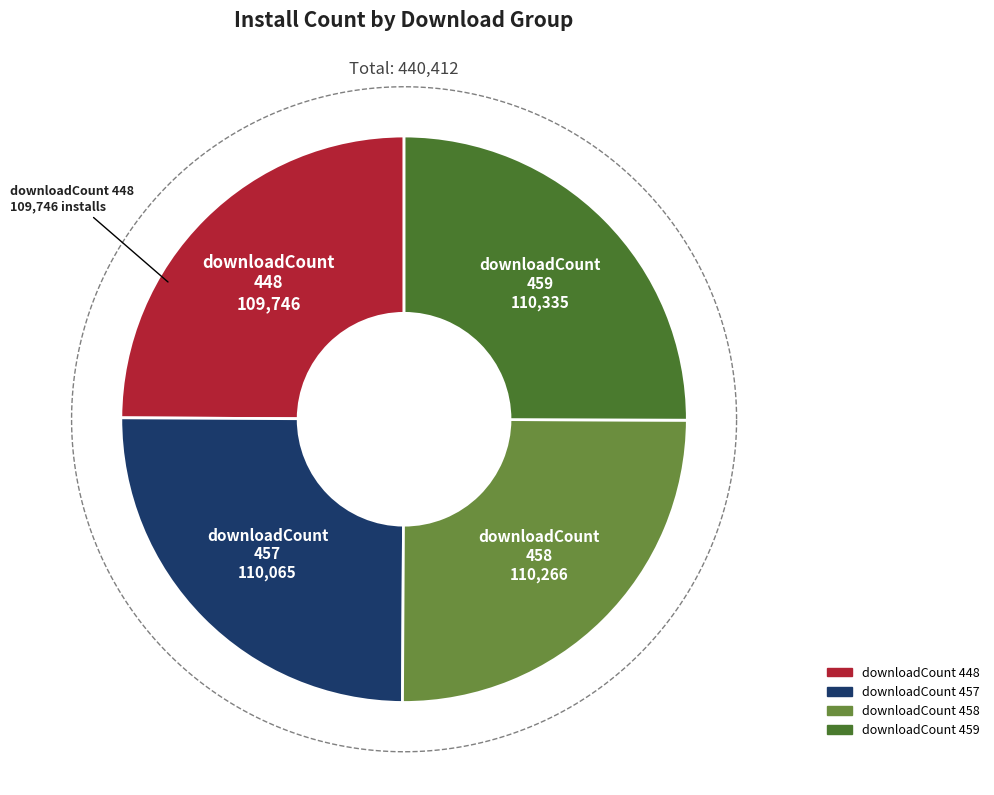

Which category has the smallest portion of the pie?

448